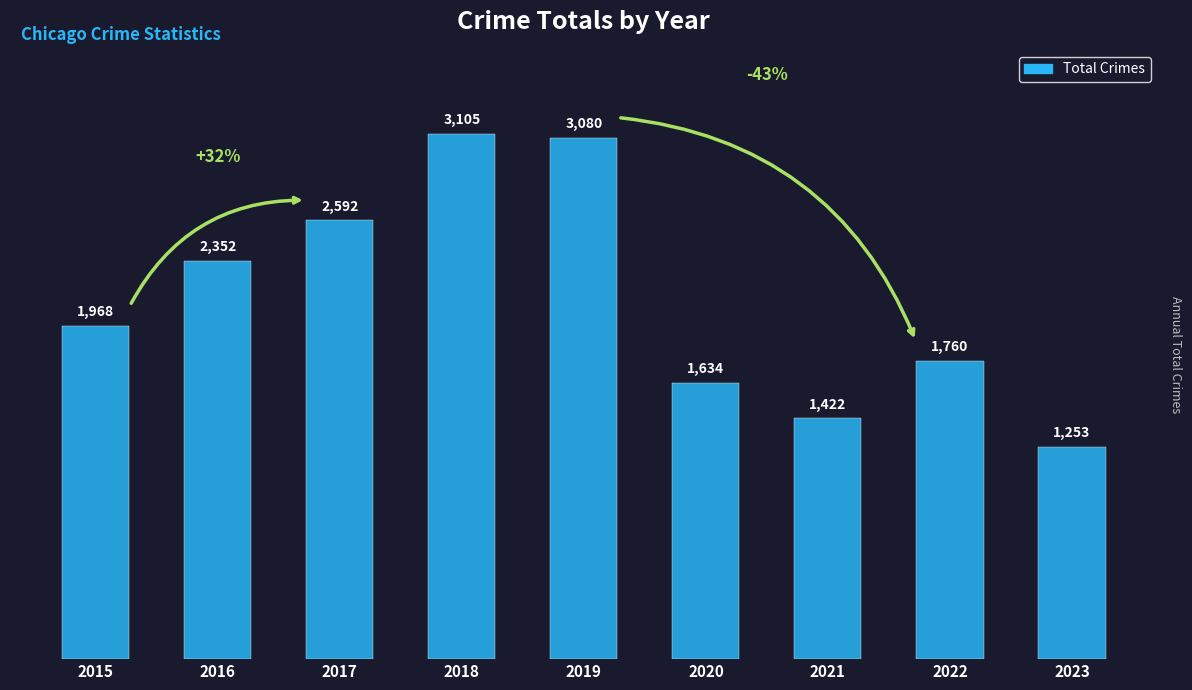

What is the approximate value at 2022, to the nearest 10?

1760